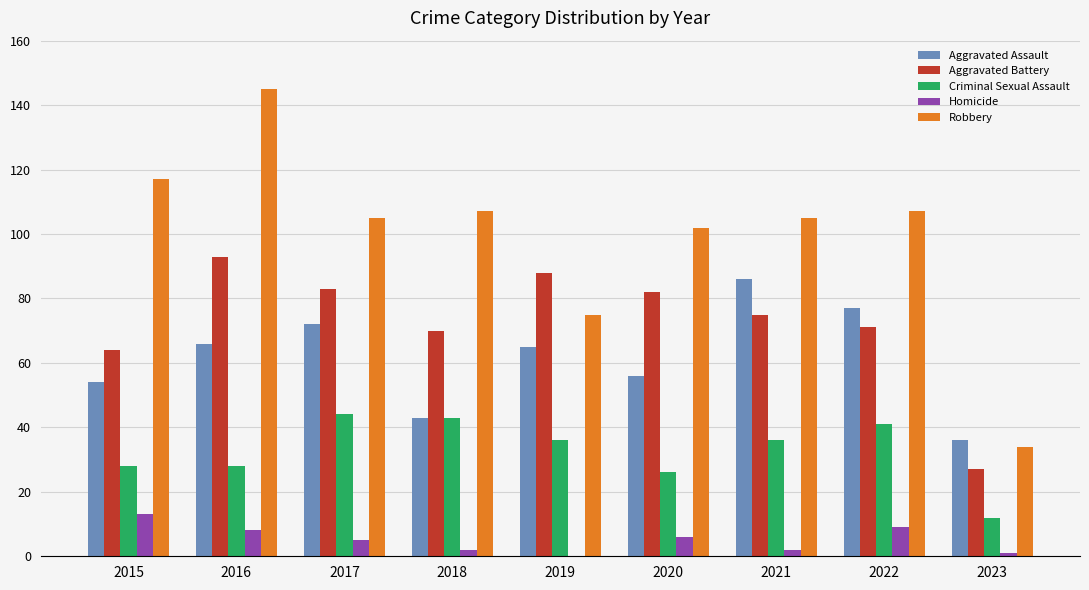

Is it true that Aggravated Assault equals 36 at 2023?

True